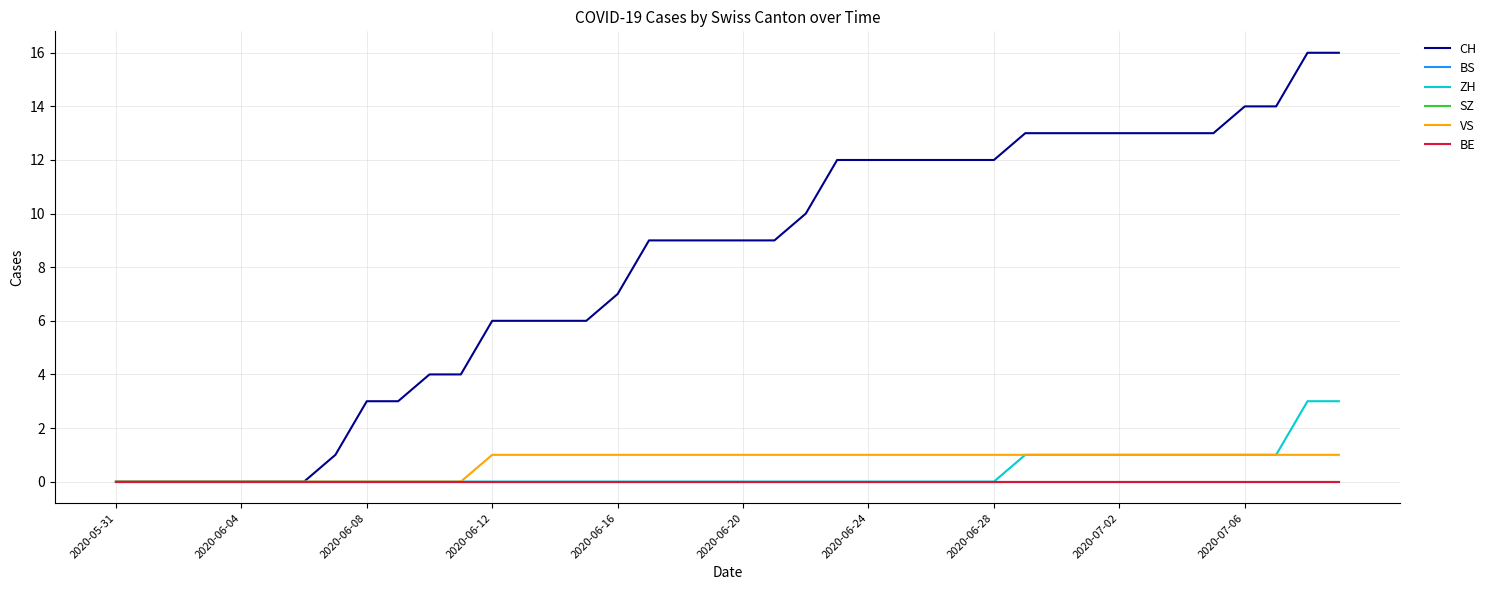

Does the chart have visible grid lines?

Yes